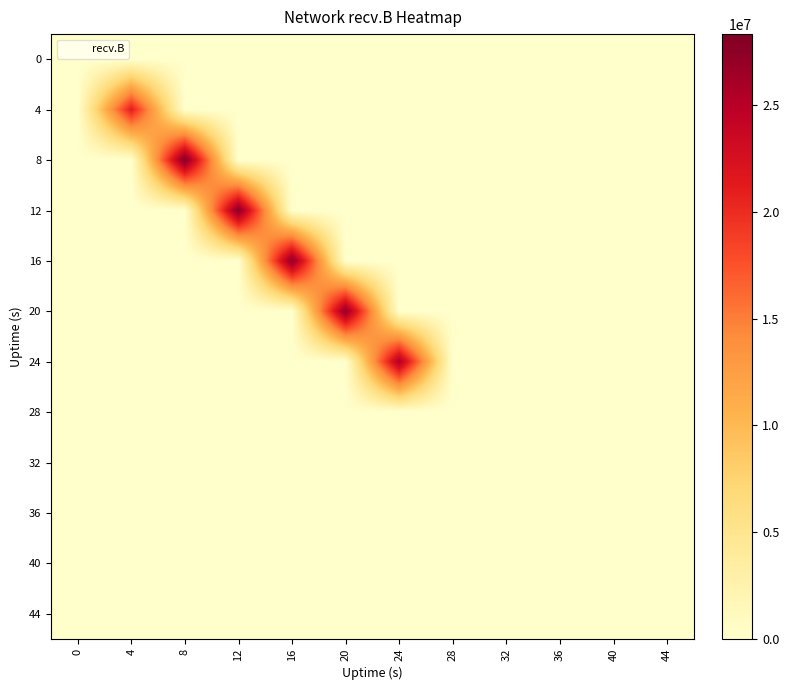

Reading left to right, list all the values displayed in this chart.

0: 0=0	4=0	8=0	12=0	16=0	20=0	24=0	28=0	32=0	36=0	40=0	44=0
4: 0=0	4=21168656	8=0	12=0	16=0	20=0	24=0	28=0	32=0	36=0	40=0	44=0
8: 0=0	4=0	8=28315883	12=0	16=0	20=0	24=0	28=0	32=0	36=0	40=0	44=0
12: 0=0	4=0	8=0	12=27933659	16=0	20=0	24=0	28=0	32=0	36=0	40=0	44=0
16: 0=0	4=0	8=0	12=0	16=27596750	20=0	24=0	28=0	32=0	36=0	40=0	44=0
20: 0=0	4=0	8=0	12=0	16=0	20=27305389	24=0	28=0	32=0	36=0	40=0	44=0
24: 0=0	4=0	8=0	12=0	16=0	20=0	24=25535552	28=0	32=0	36=0	40=0	44=0
28: 0=0	4=0	8=0	12=0	16=0	20=0	24=0	28=0	32=0	36=0	40=0	44=0
32: 0=0	4=0	8=0	12=0	16=0	20=0	24=0	28=0	32=0	36=0	40=0	44=0
36: 0=0	4=0	8=0	12=0	16=0	20=0	24=0	28=0	32=0	36=0	40=0	44=0
40: 0=0	4=0	8=0	12=0	16=0	20=0	24=0	28=0	32=0	36=0	40=0	44=0
44: 0=0	4=0	8=0	12=0	16=0	20=0	24=0	28=0	32=0	36=0	40=0	44=0